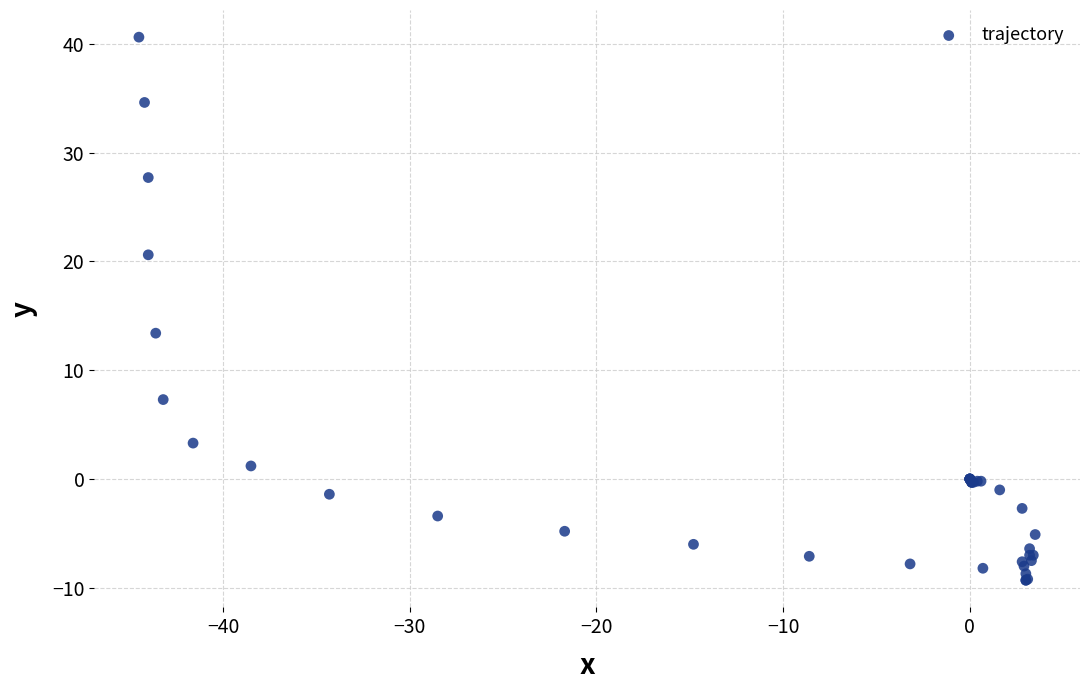

What Y value in the scatter plot is closest to 15?

13.4